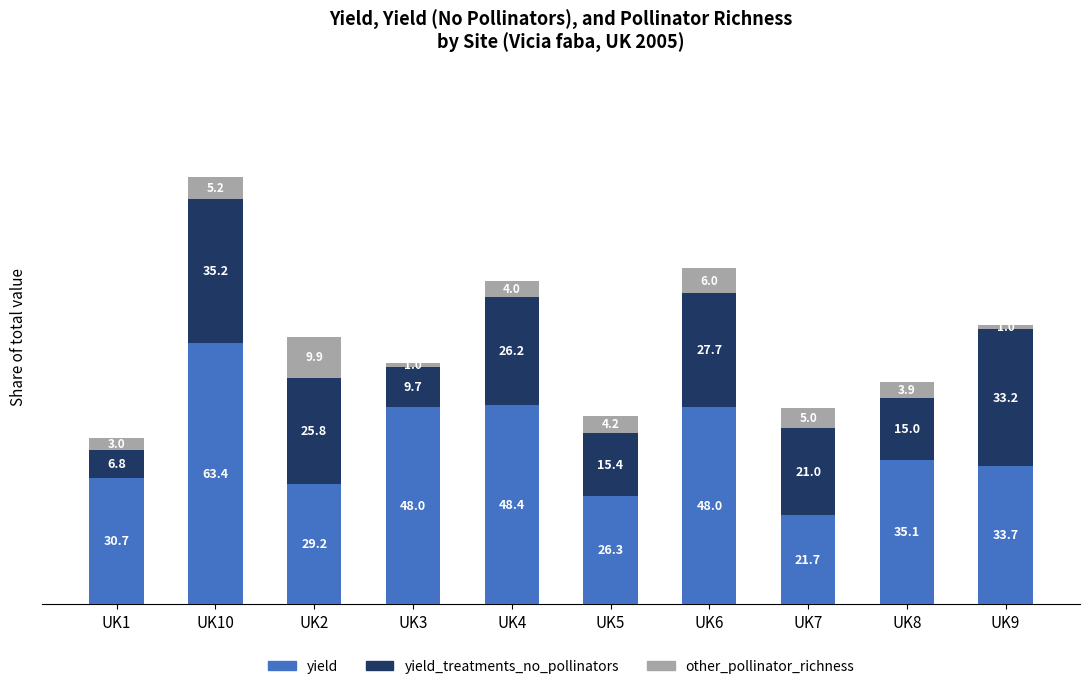

What is the minimum value for yield?

21.7